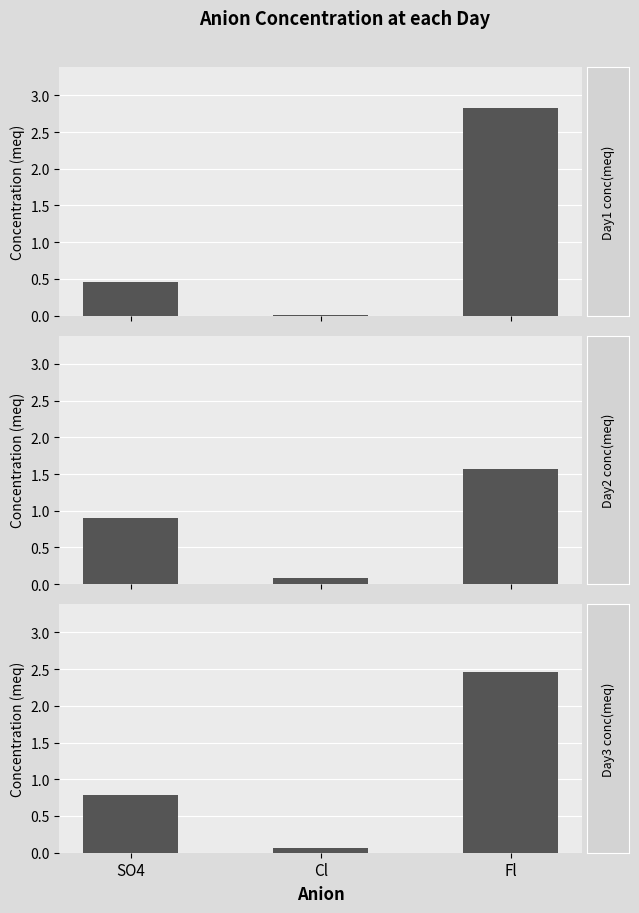

At which category is the sum across all series the highest?

Fl